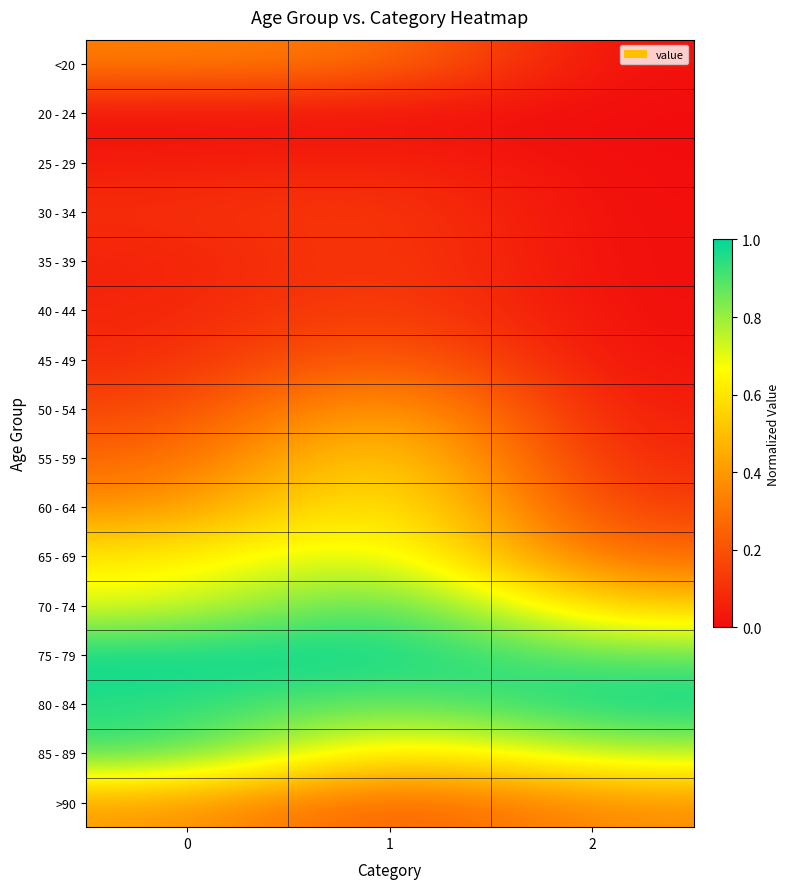

Reading left to right, transcribe all the data shown in this chart.

row_0: 0=0.3	1=0.3	2=0.0
row_1: 0=0.0	1=0.0	2=0.0
row_2: 0=0.0	1=0.1	2=0.0
row_3: 0=0.1	1=0.1	2=0.0
row_4: 0=0.1	1=0.1	2=0.0
row_5: 0=0.1	1=0.2	2=0.0
row_6: 0=0.1	1=0.3	2=0.0
row_7: 0=0.2	1=0.5	2=0.0
row_8: 0=0.3	1=0.6	2=0.1
row_9: 0=0.4	1=0.7	2=0.1
row_10: 0=0.6	1=0.8	2=0.3
row_11: 0=0.7	1=1.0	2=0.5
row_12: 0=1.0	1=1.0	2=0.9
row_13: 0=0.9	1=0.9	2=1.0
row_14: 0=0.9	1=0.6	2=0.8
row_15: 0=0.4	1=0.2	2=0.4